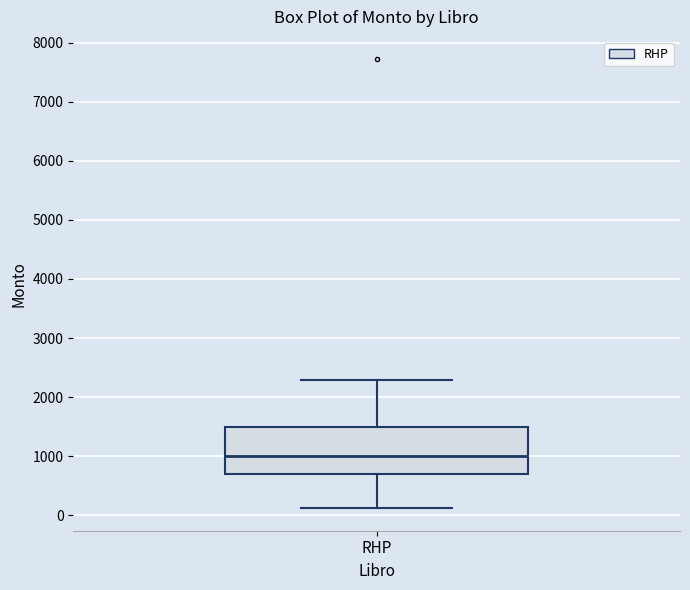

Where does the upper whisker of the box for RHP end on the y-axis? The values are not printed on the chart, so give them approximately, as read against the axis.

2300